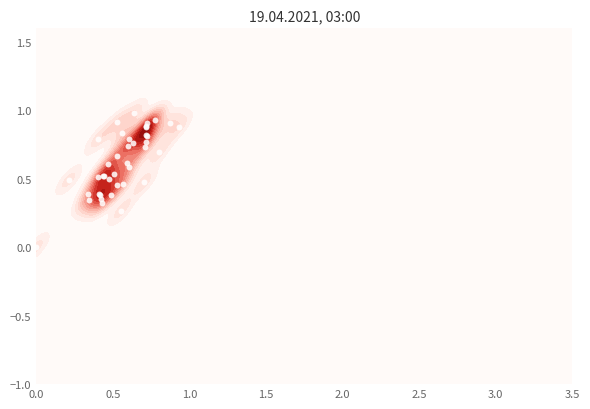

The chart shows a value of 0.1 at 35. True or false?

False